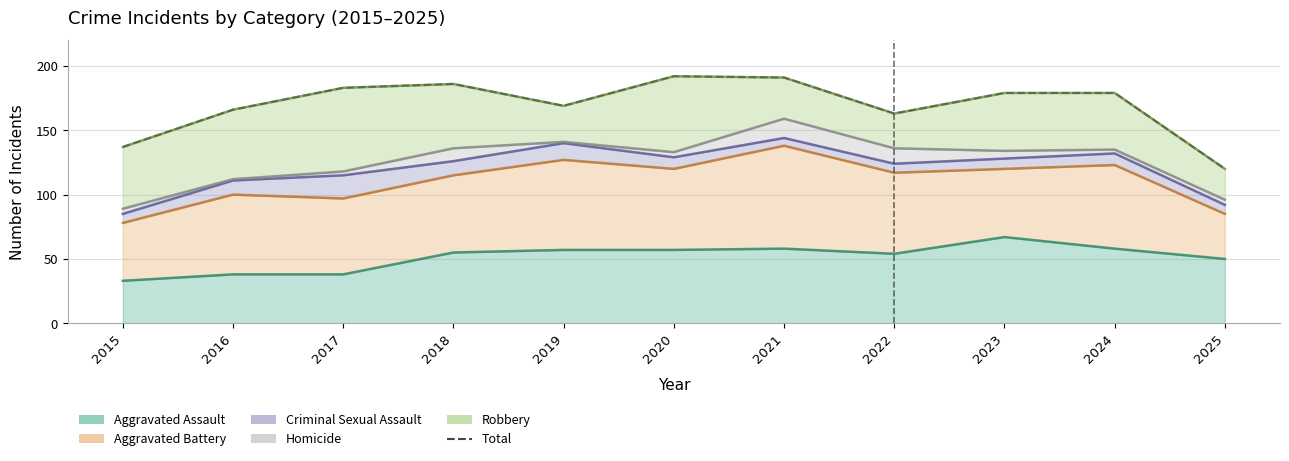

How many data points are less than 179?

5